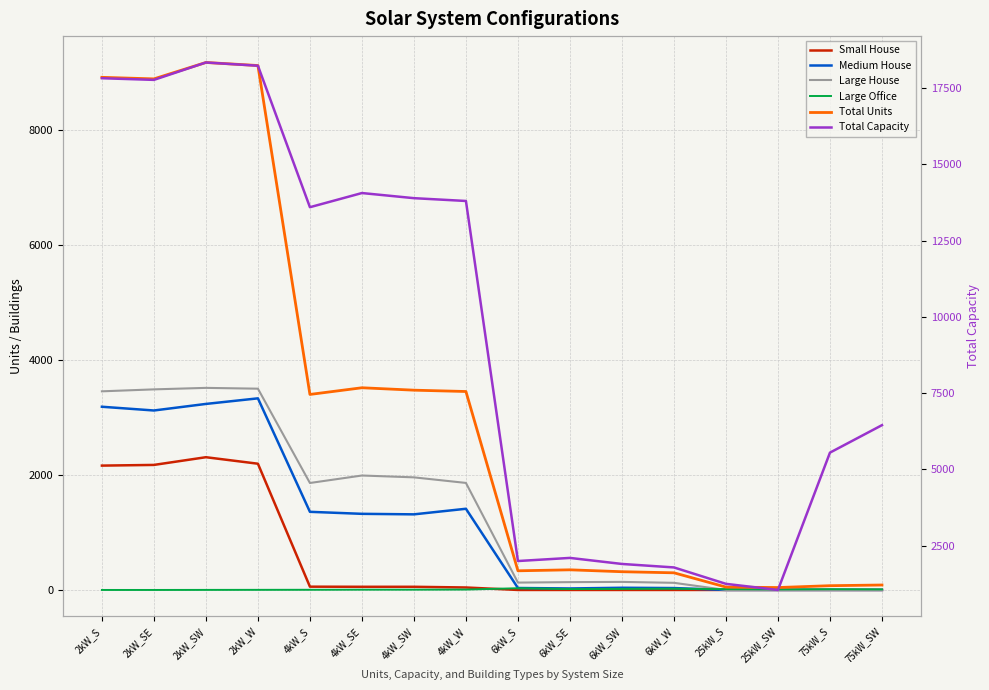

True or false: Large Office and Large House cross at least once.

True